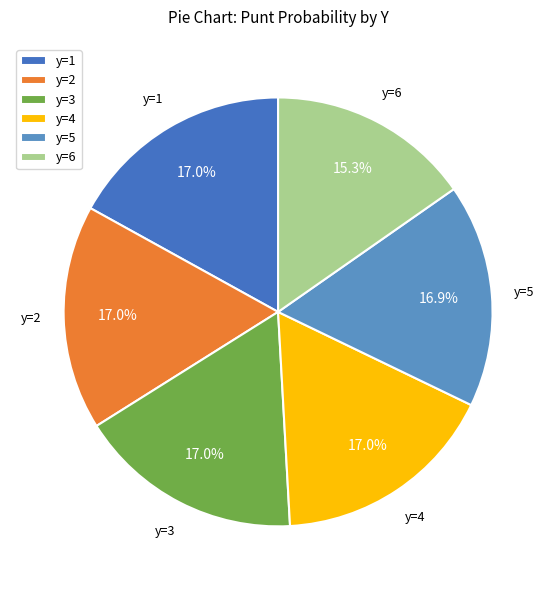

Does y=3 represent more than half of the total?

No